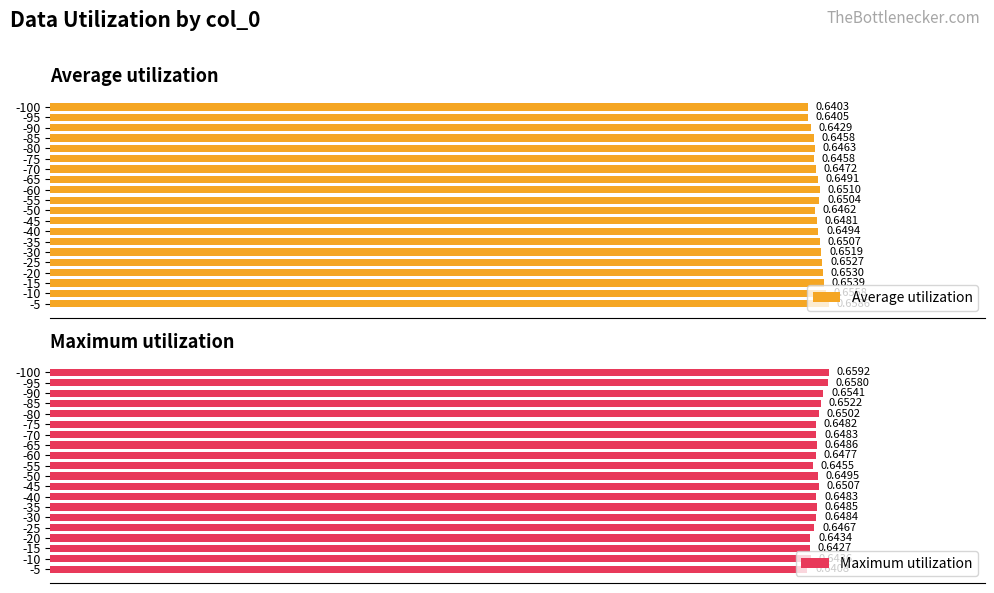

What is the maximum value for Maximum utilization?

0.7